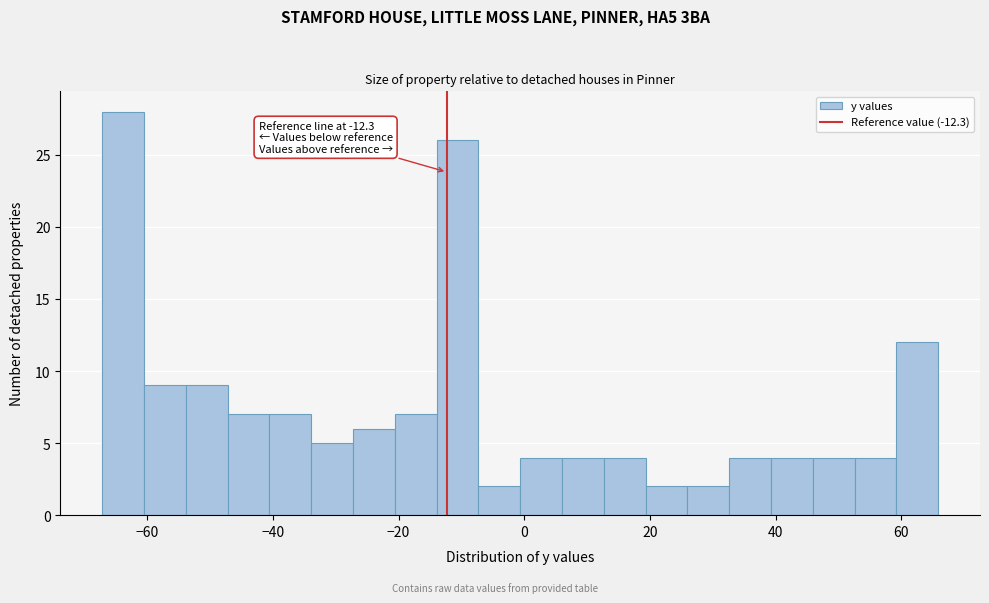

Read against the x-axis, roughly where is the centre of the tallest bar?

-64